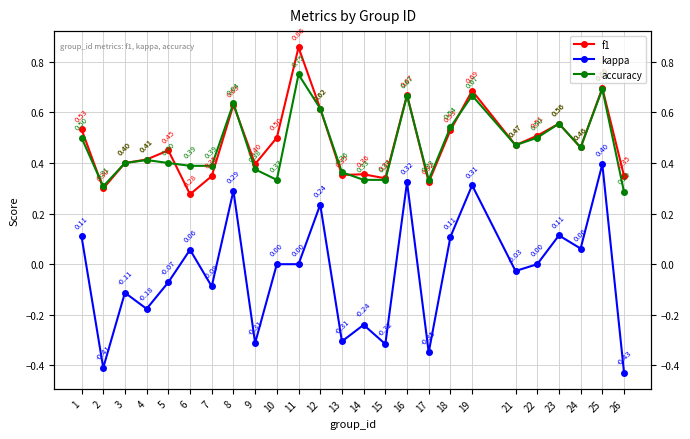

Which series has the largest total across all categories?

f1